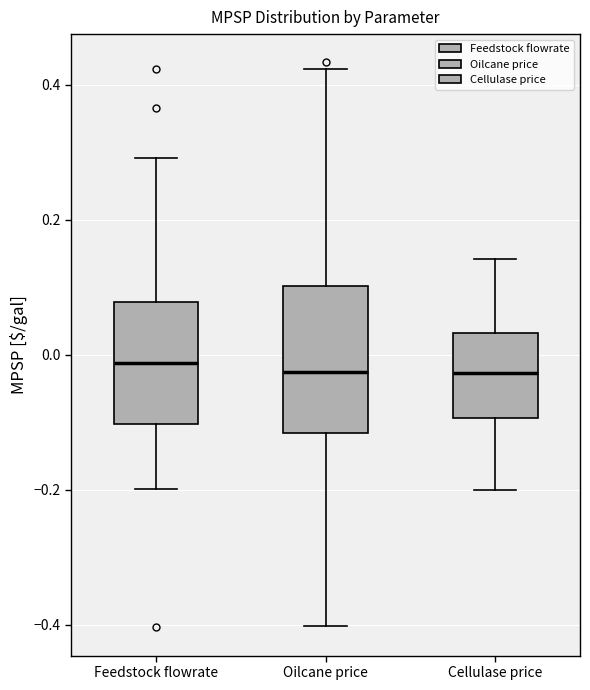

Reading left to right, read every box against the y-axis: the position of its median line, the range the box covers, and the ends of its whiskers. The values are not printed on the chart, so give them approximately, as read against the axis.

Feedstock flowrate: median -0.02, box -0.10 to 0.08, whiskers -0.20 to 0.30
Oilcane price: median -0.02, box -0.12 to 0.10, whiskers -0.40 to 0.42
Cellulase price: median -0.02, box -0.10 to 0.04, whiskers -0.20 to 0.14